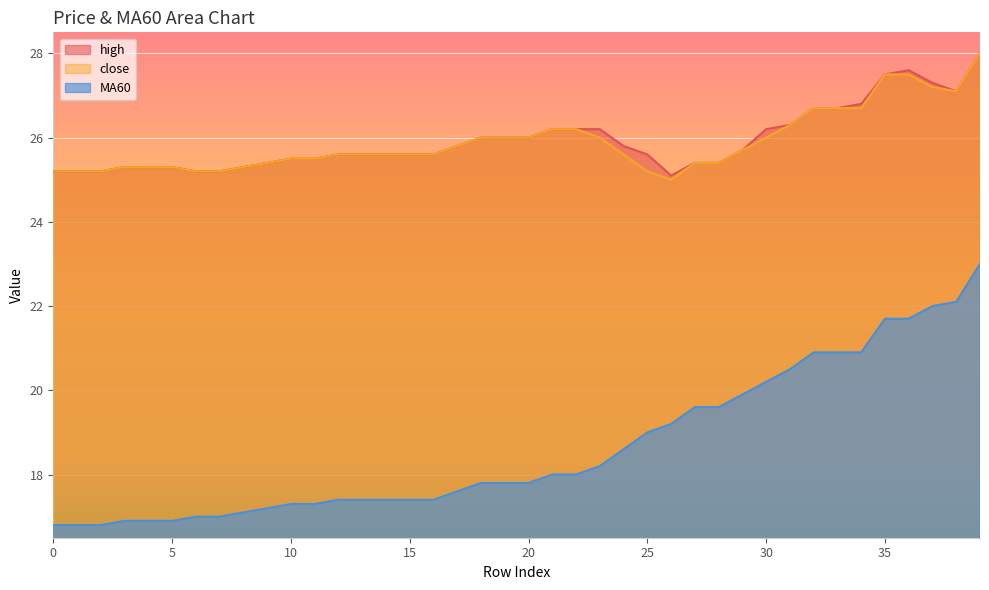

True or false: high has a value of 35.2 at 30.

False